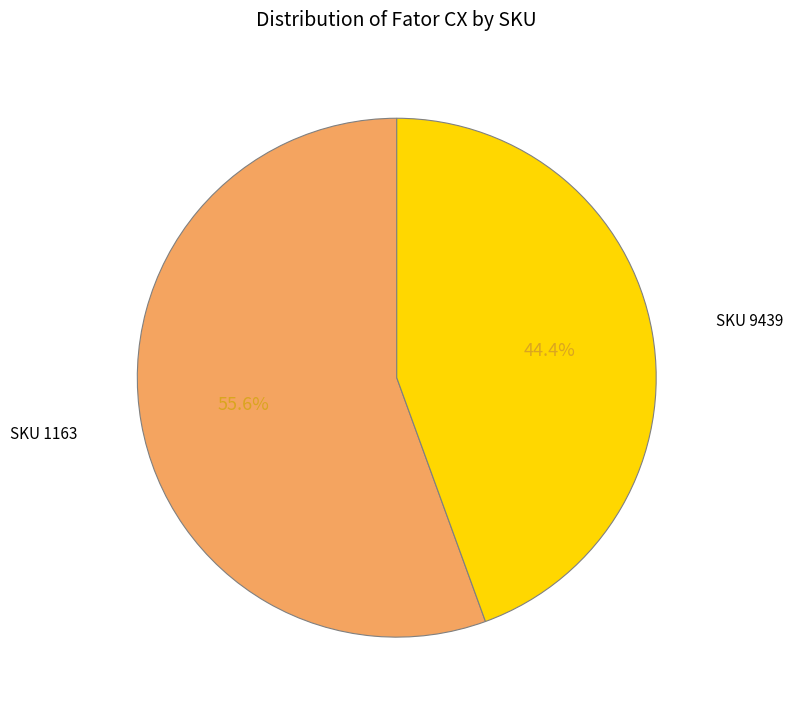

How many segments does this pie chart have?

2